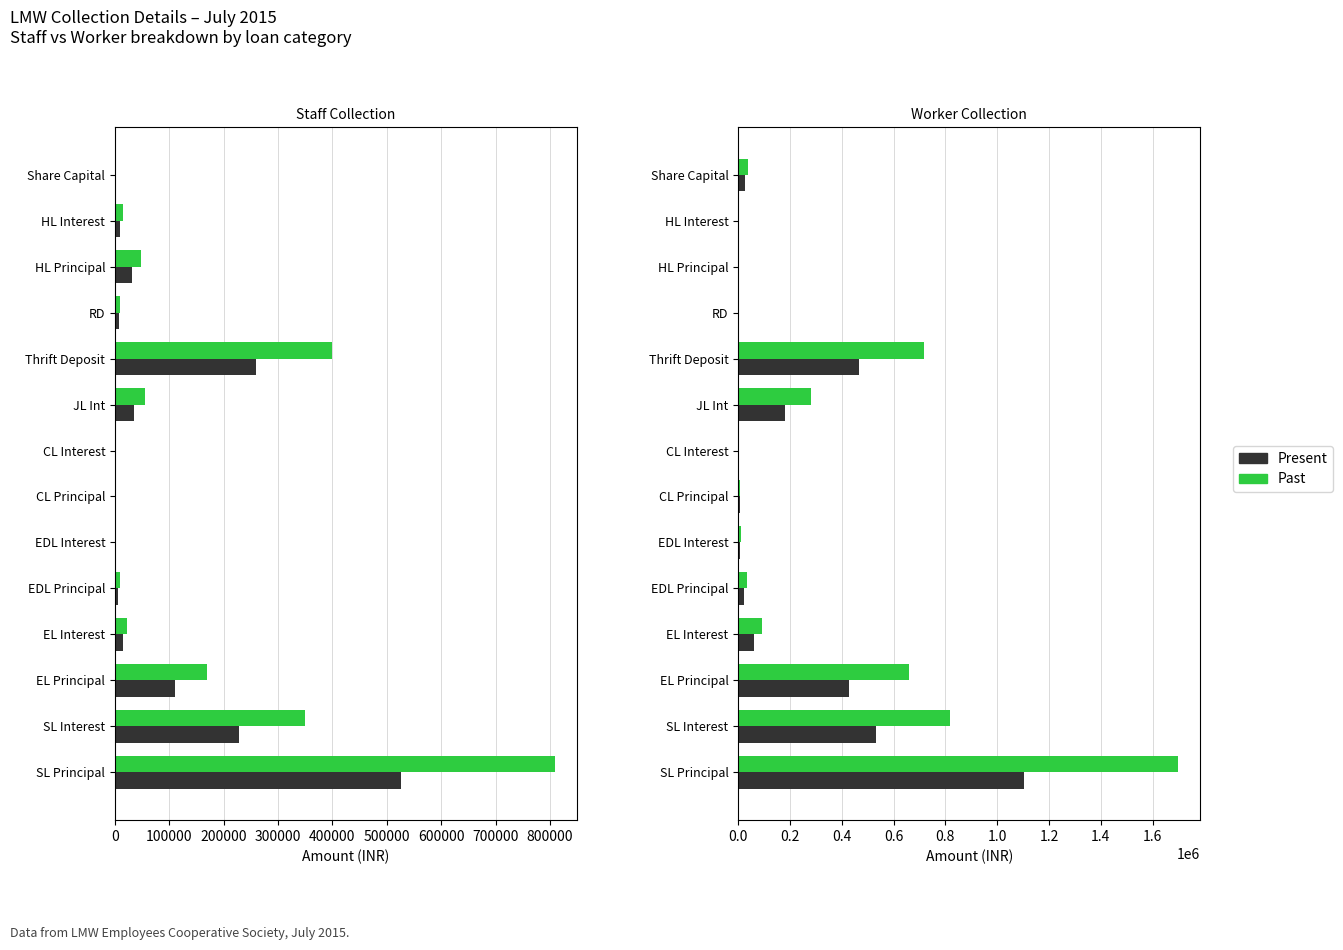

Does the chart contain stacked bars?

No